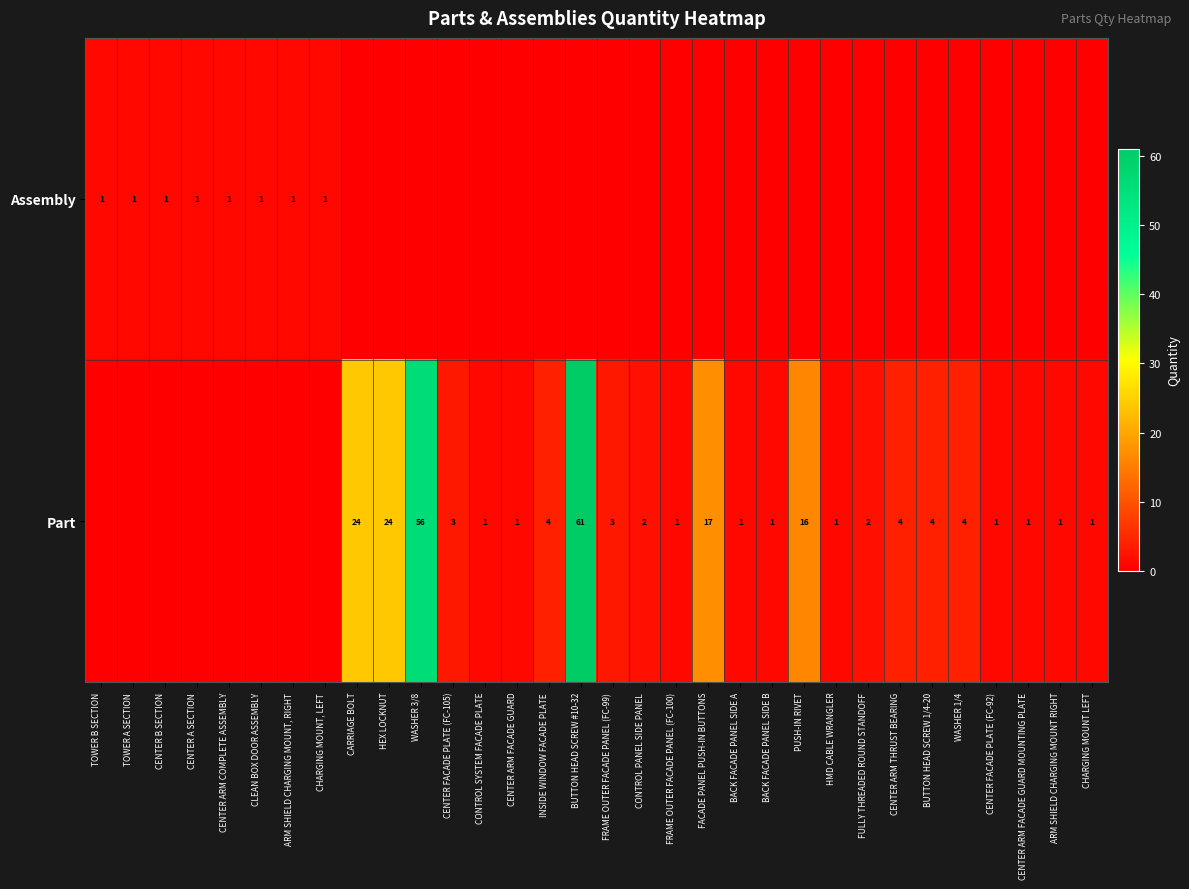

What is the total value across all series at ARM SHIELD CHARGING MOUNT, RIGHT?

1